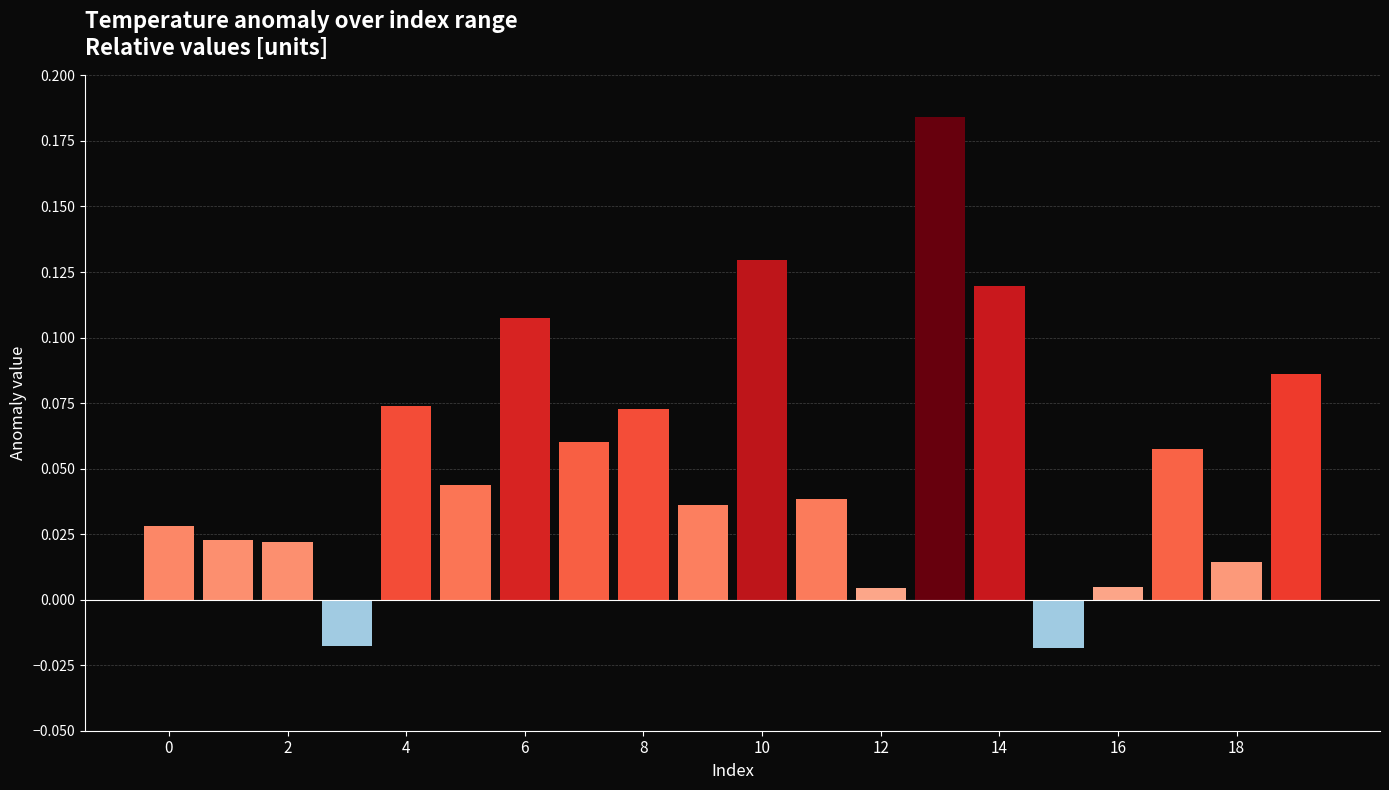

What is the label of the 20th bar from the left?

19